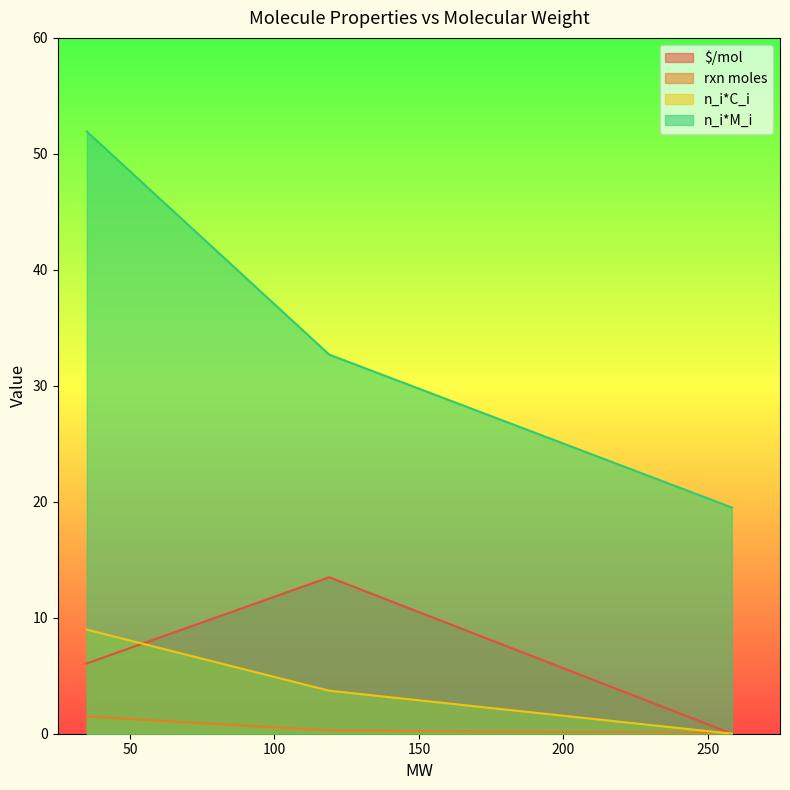

What is the maximum value for rxn moles?

1.5